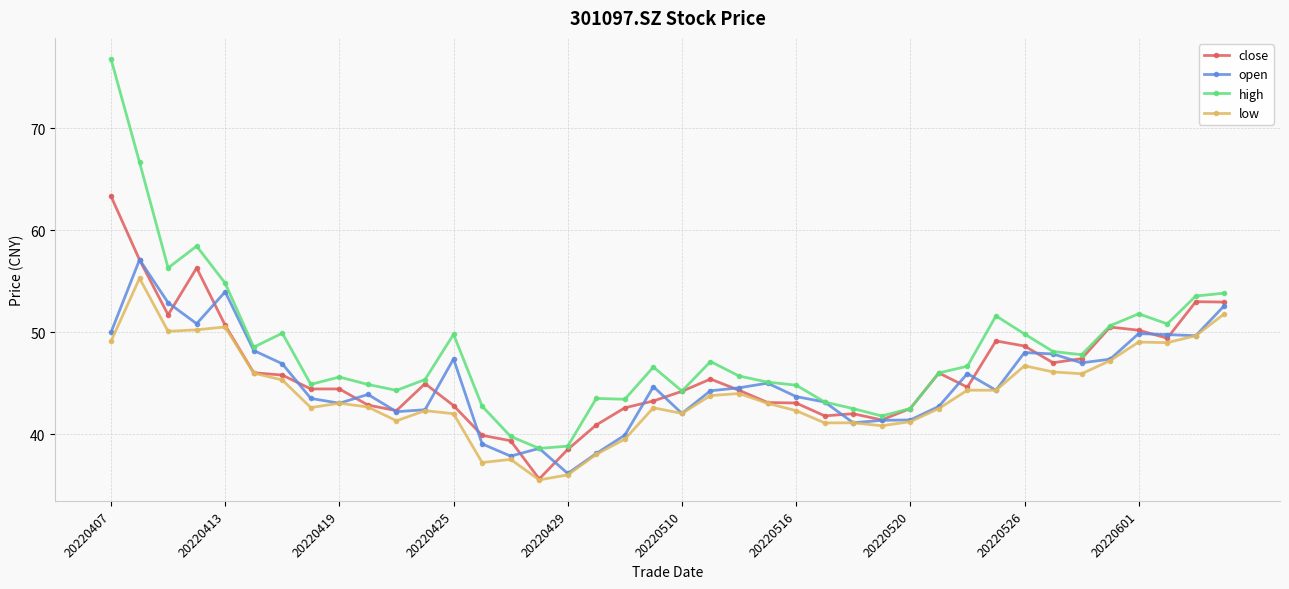

At how many categories does at least one series exceed 49?

14